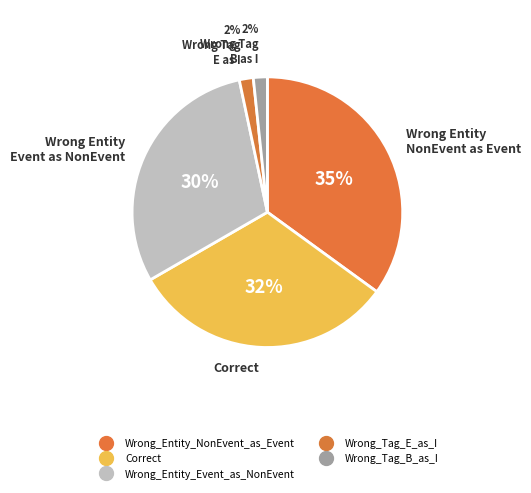

How many segments does this pie chart have?

5